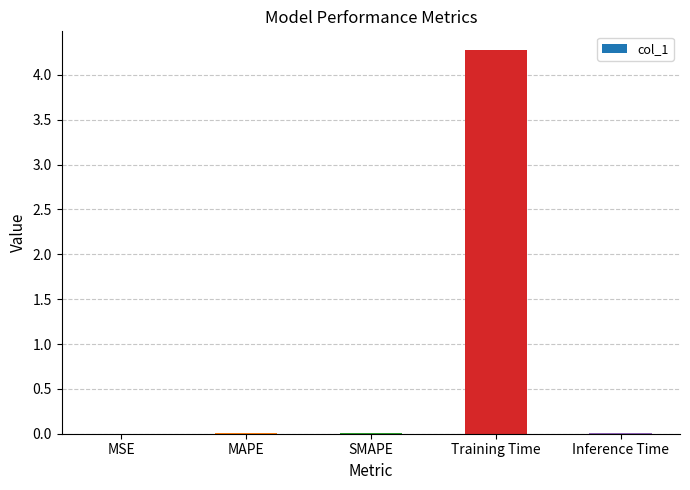

Which category has the highest value across all series?

Training Time